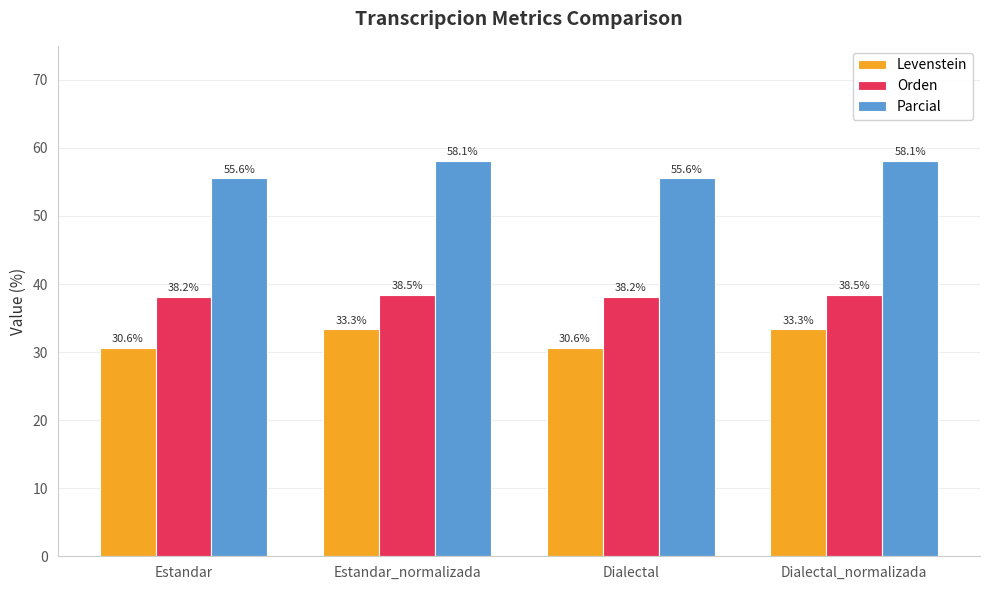

Which series has the largest range (max minus min)?

Levenstein